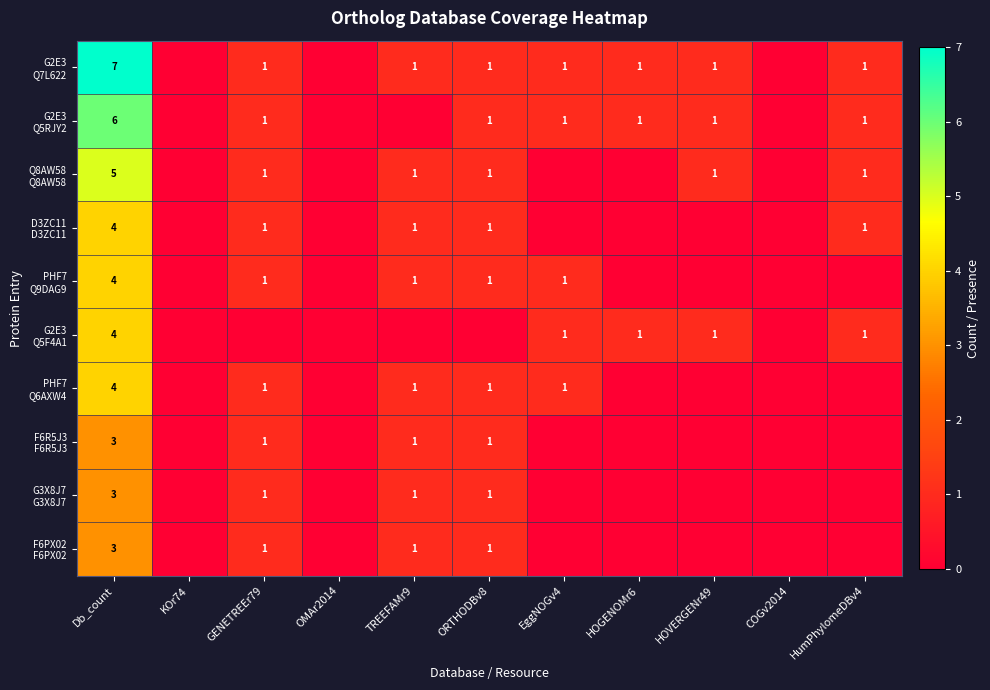

Which series has the largest total across all categories?

G2E3 Q7L622